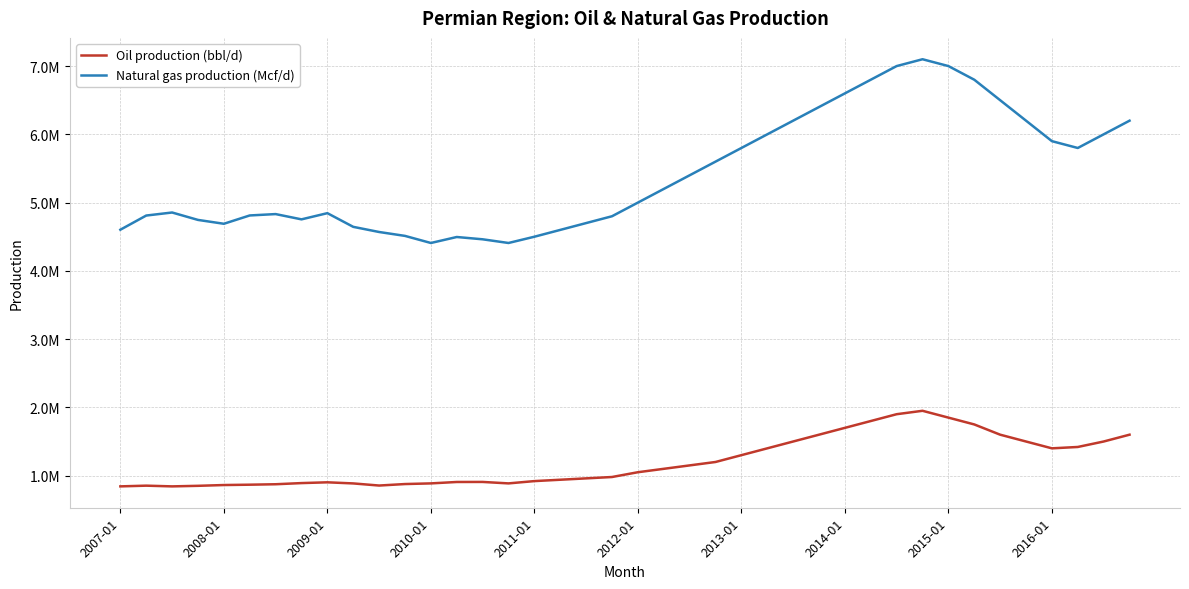

Which series has the largest total across all categories?

Natural gas production (Mcf/d)